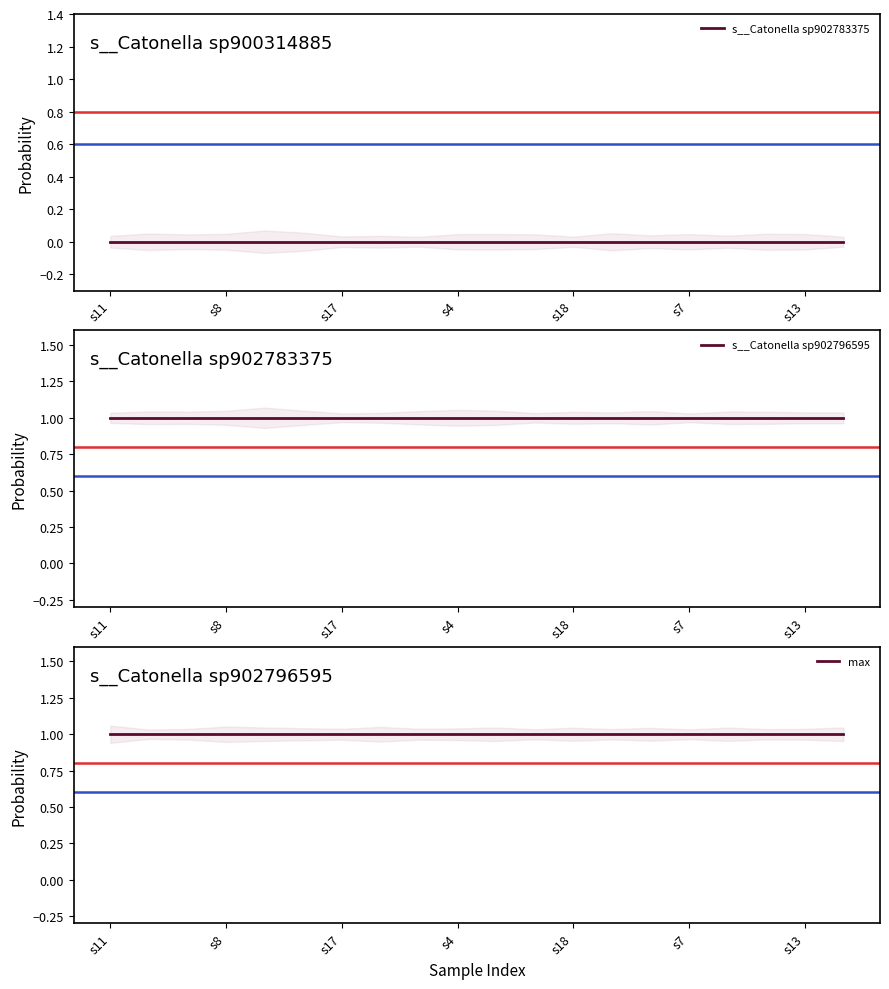

What are all the series names shown in the legend?

s__Catonella sp902783375, s__Catonella sp902796595, max